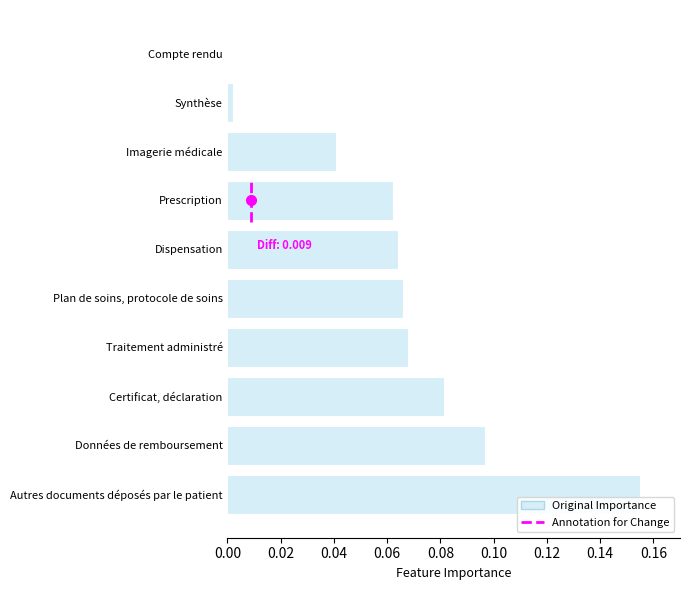

True or false: the data shows 0.0 at Compte rendu.

True